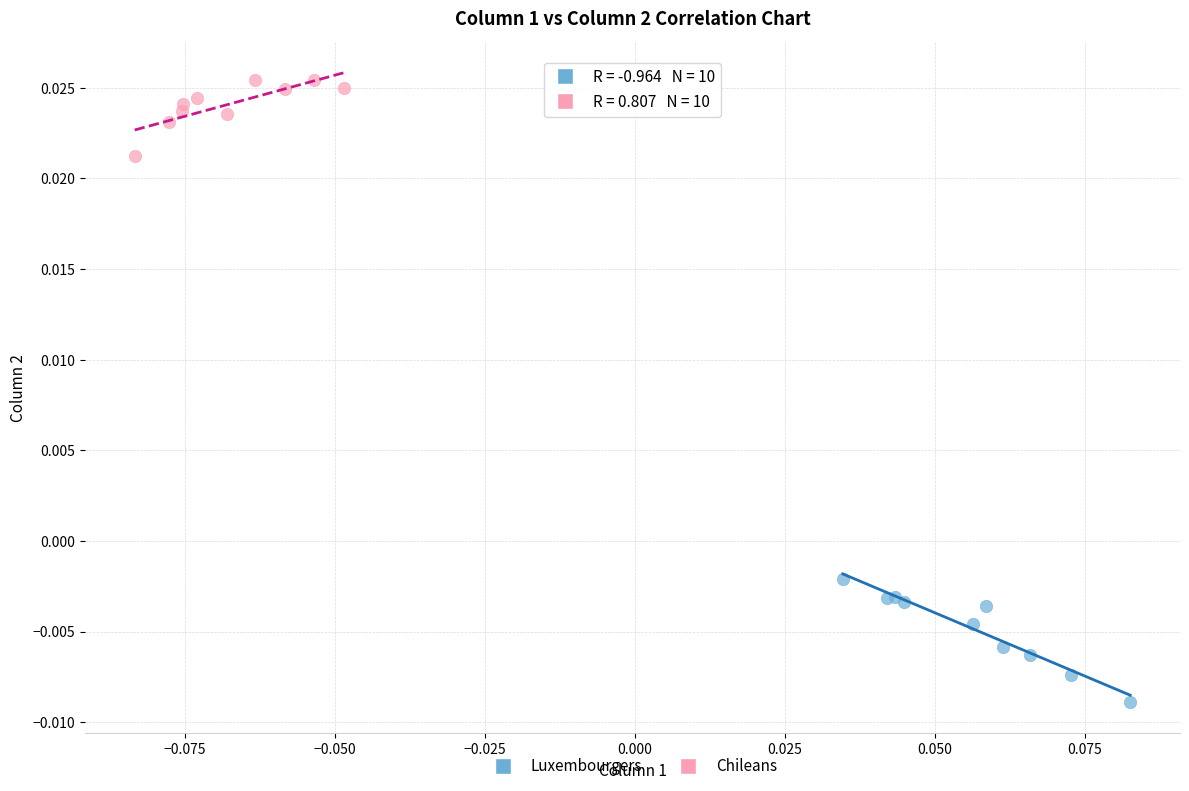

Which series has the widest spread of Y values?

Luxembourgers